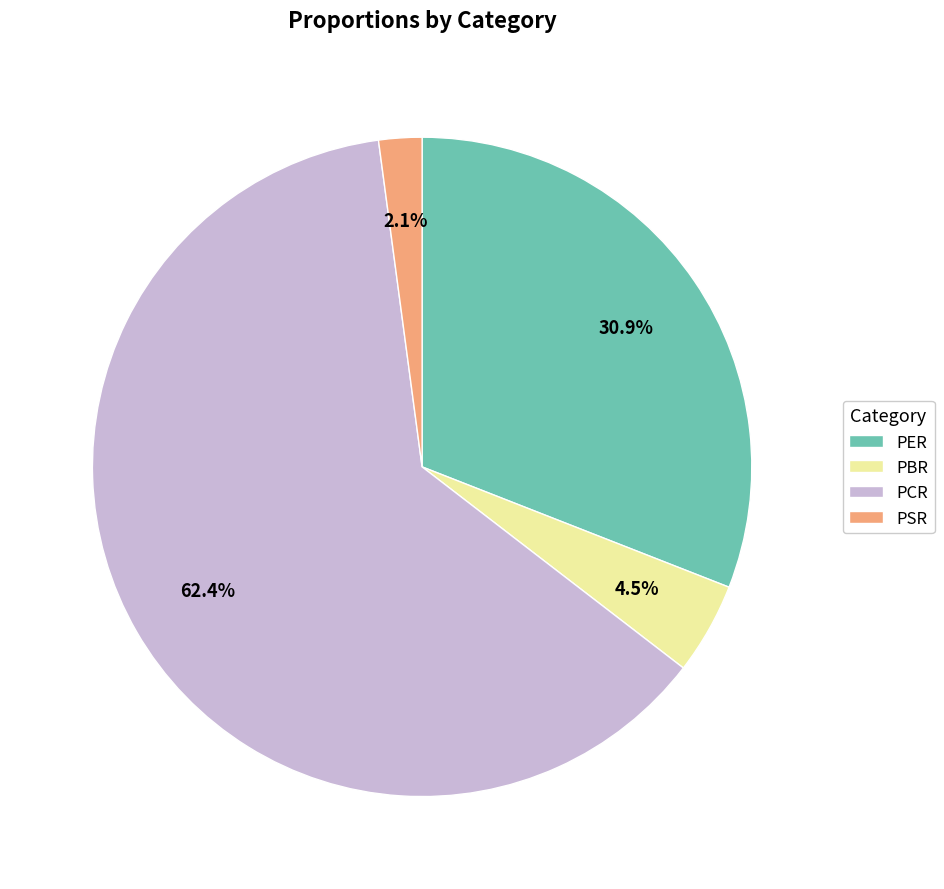

Is there a majority slice in this chart?

Yes